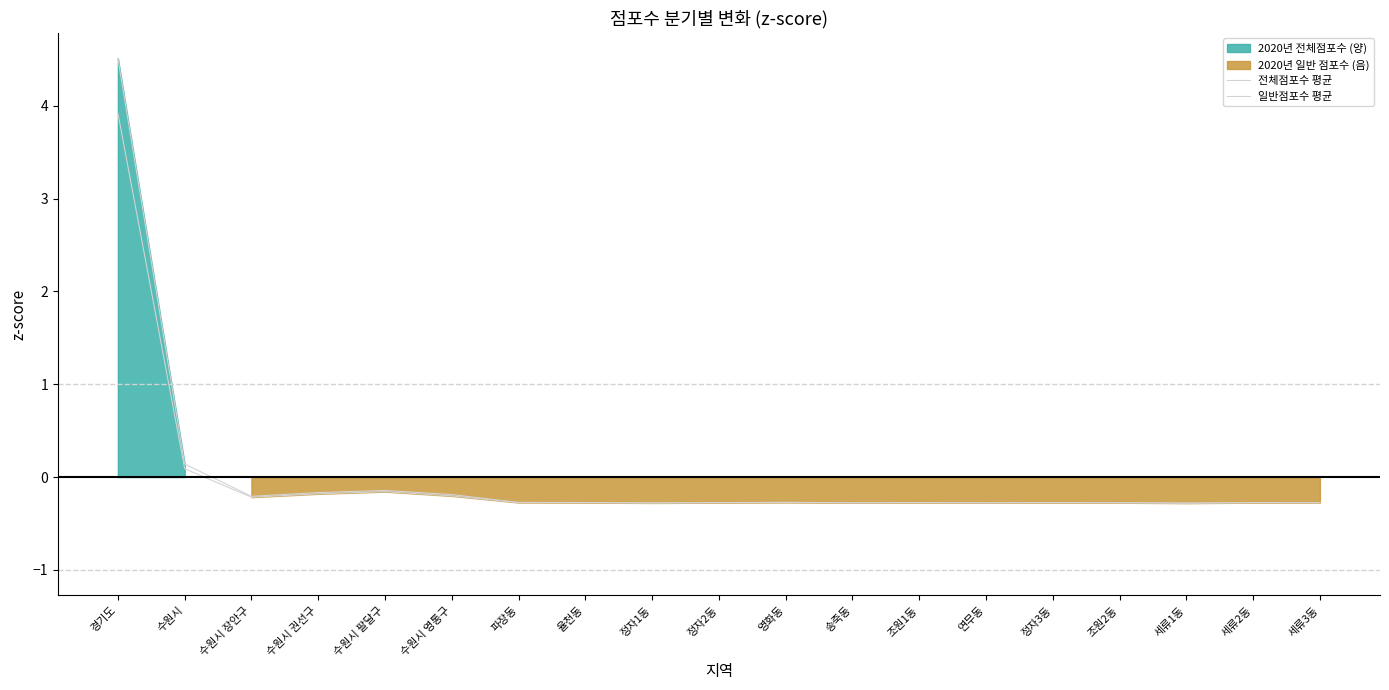

At which label does 일반점포수 평균 reach its minimum?

세류1동